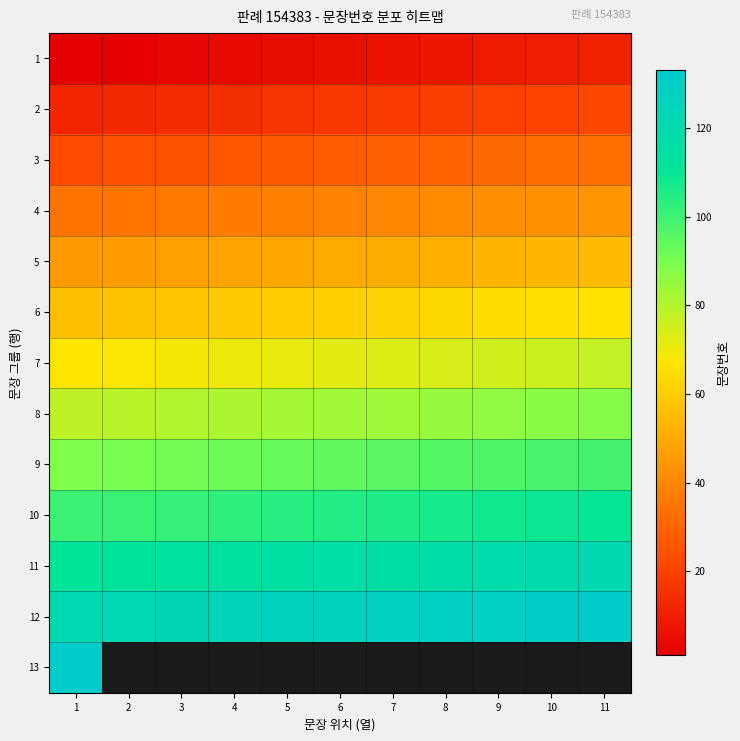

Is it true that 9 equals 98.0 at 10?

True